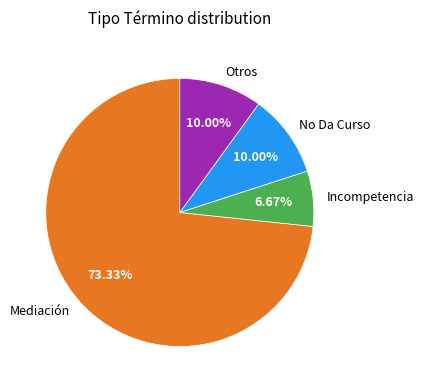

To the nearest percent, what percentage of the pie is Mediación?

73%